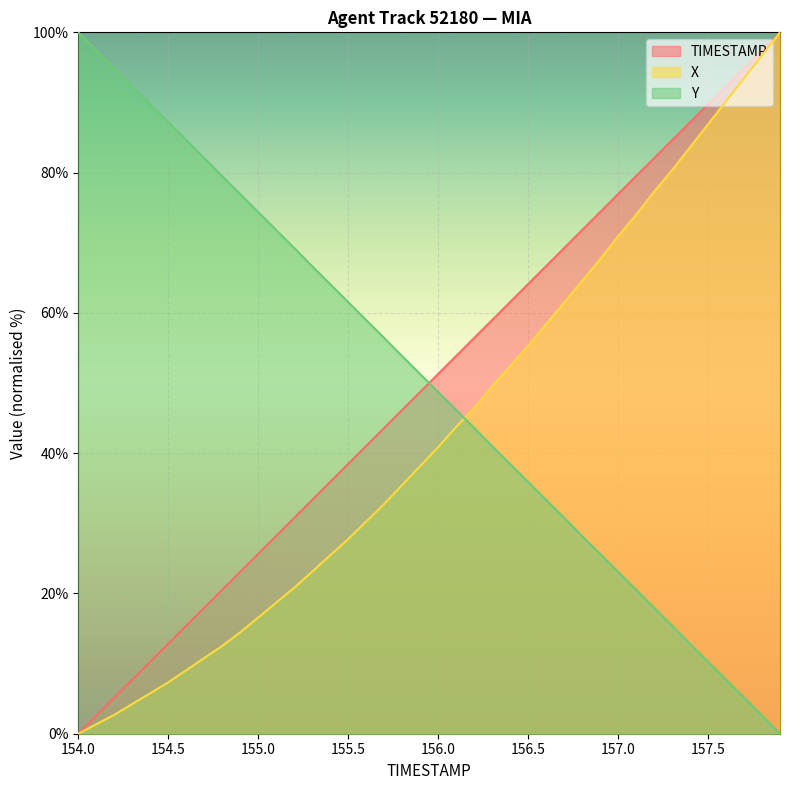

How many data points in Y are less than 51?

20